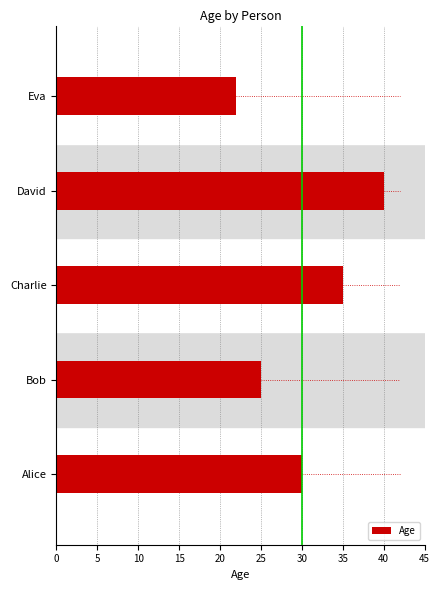

The chart shows a value of 40 at Alice. True or false?

False